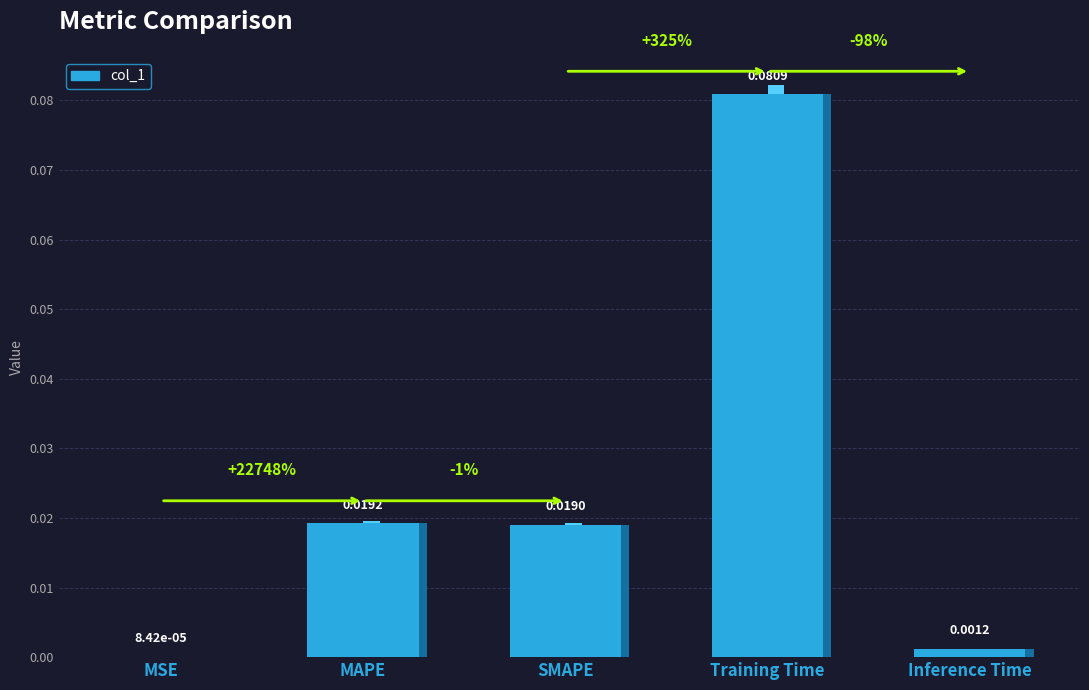

Reading left to right, list all the values displayed in this chart.

MSE=0.0	MAPE=0.0	SMAPE=0.0	Training Time=0.1	Inference Time=0.0